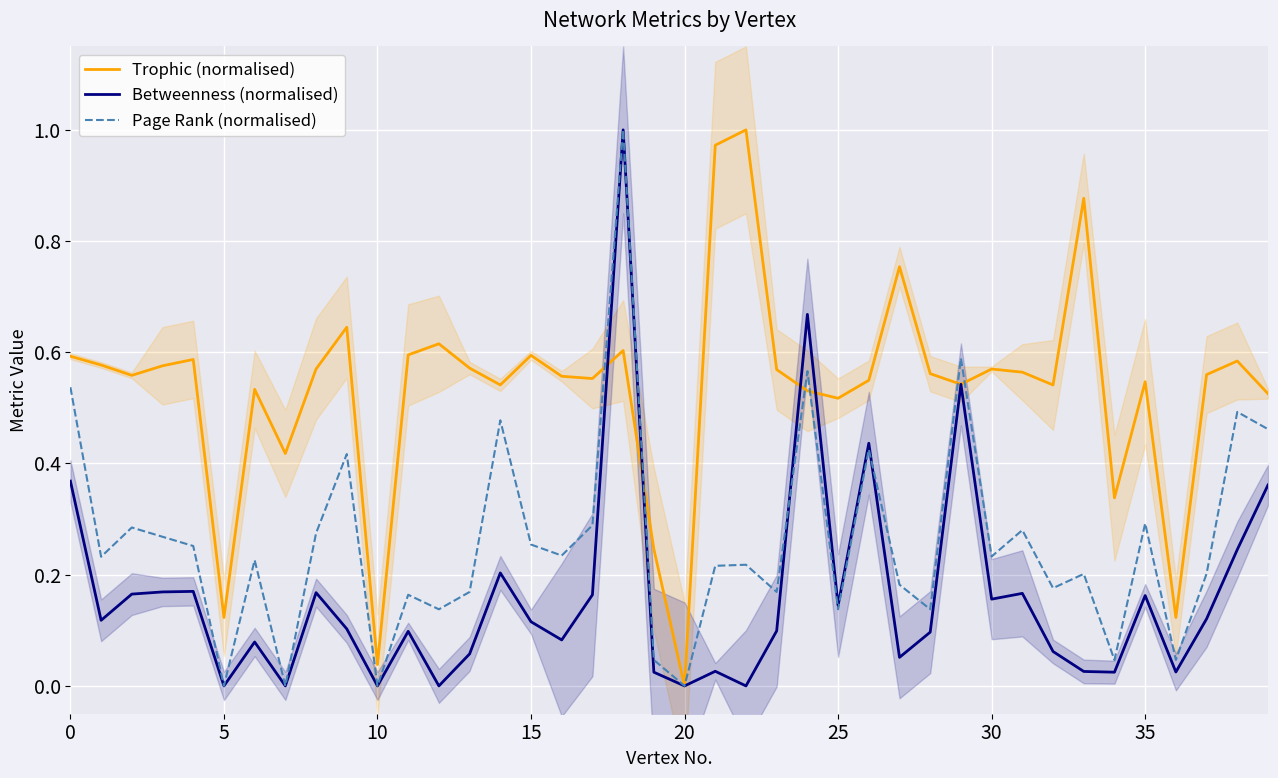

The value of Page Rank (normalised) at 20 is -0.3. True or false?

False